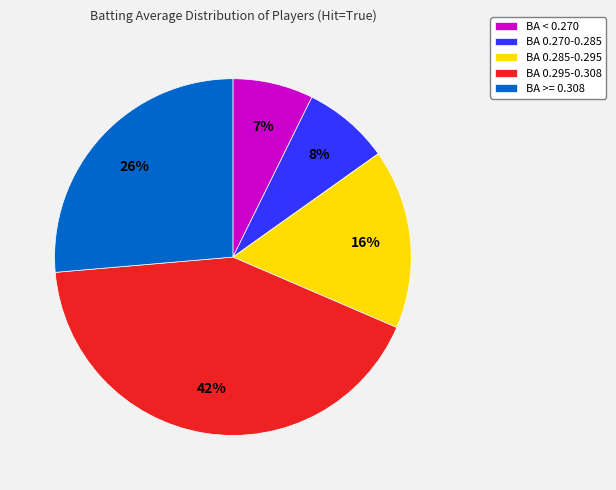

True or false: BA 0.285-0.295 accounts for 16% of the total.

True